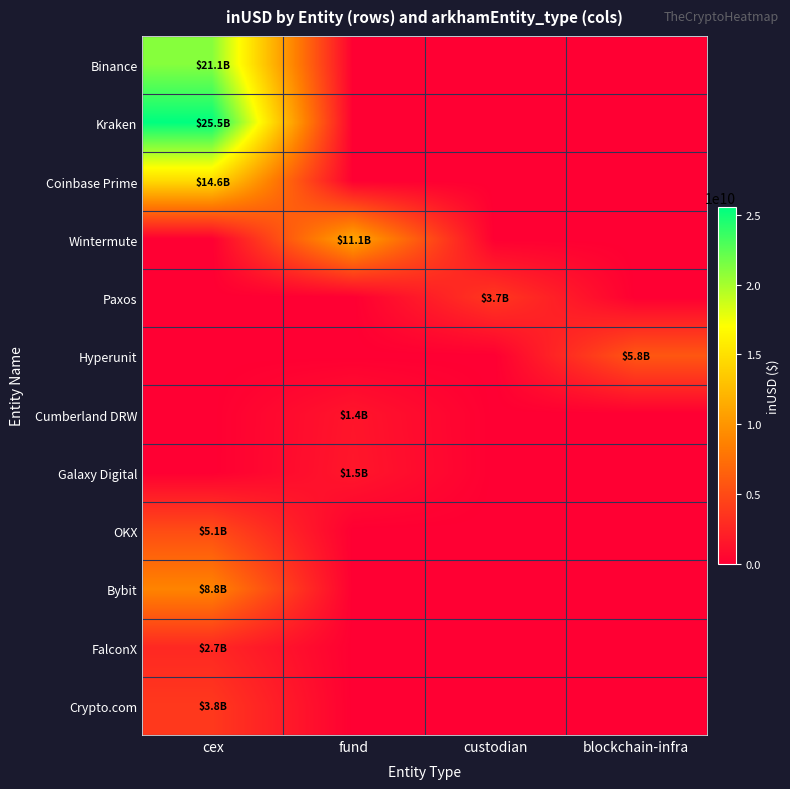

Which has a higher value, cex or blockchain-infra?

cex